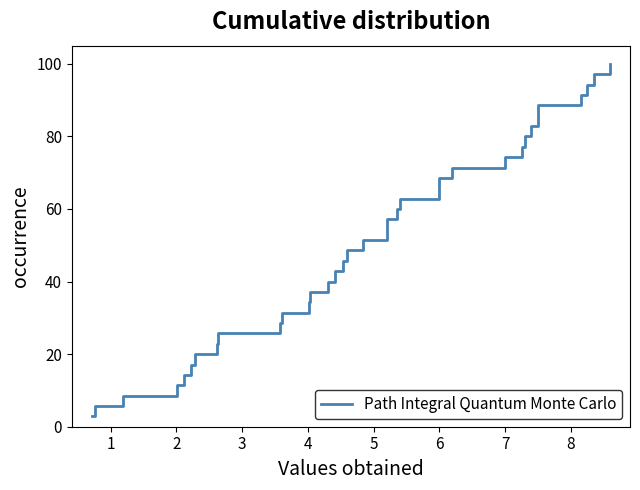

Does the chart have visible grid lines?

No